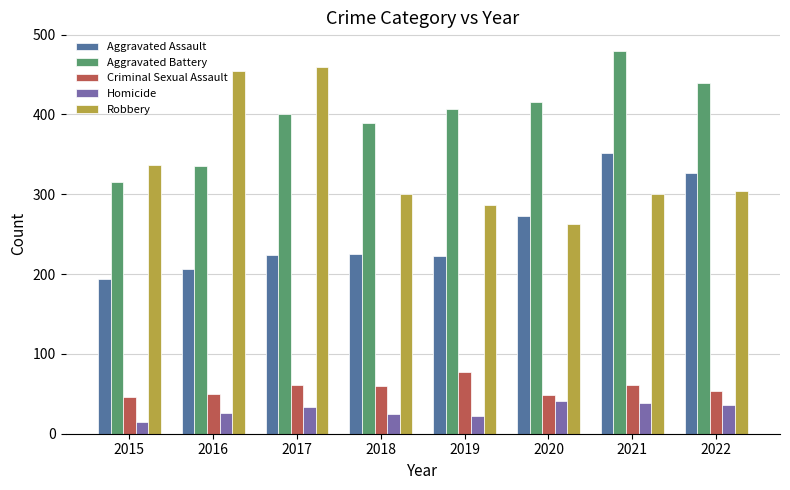

At how many categories does at least one series exceed 309?

8